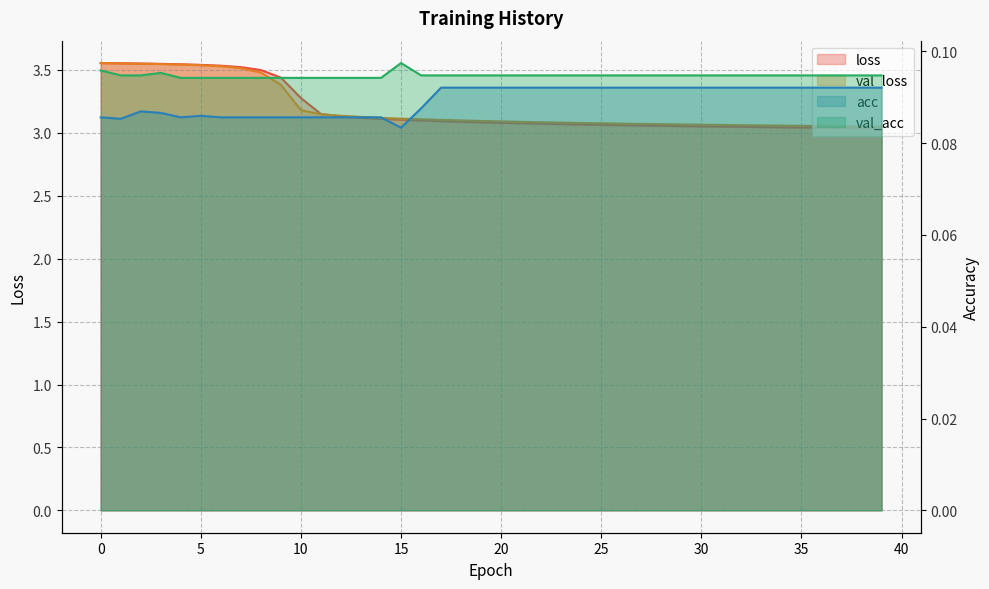

At which label is loss closest to 3?

39